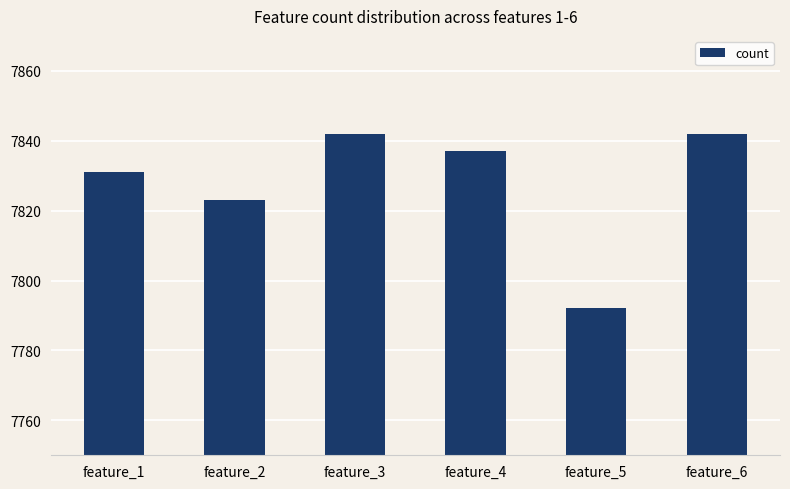

Where is the data nearest to the value 7817?

feature_2